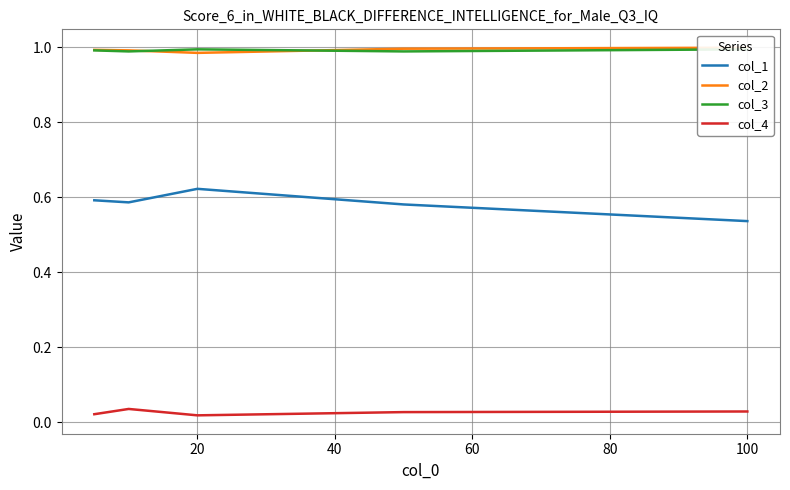

Which series has the widest spread of values?

col_1